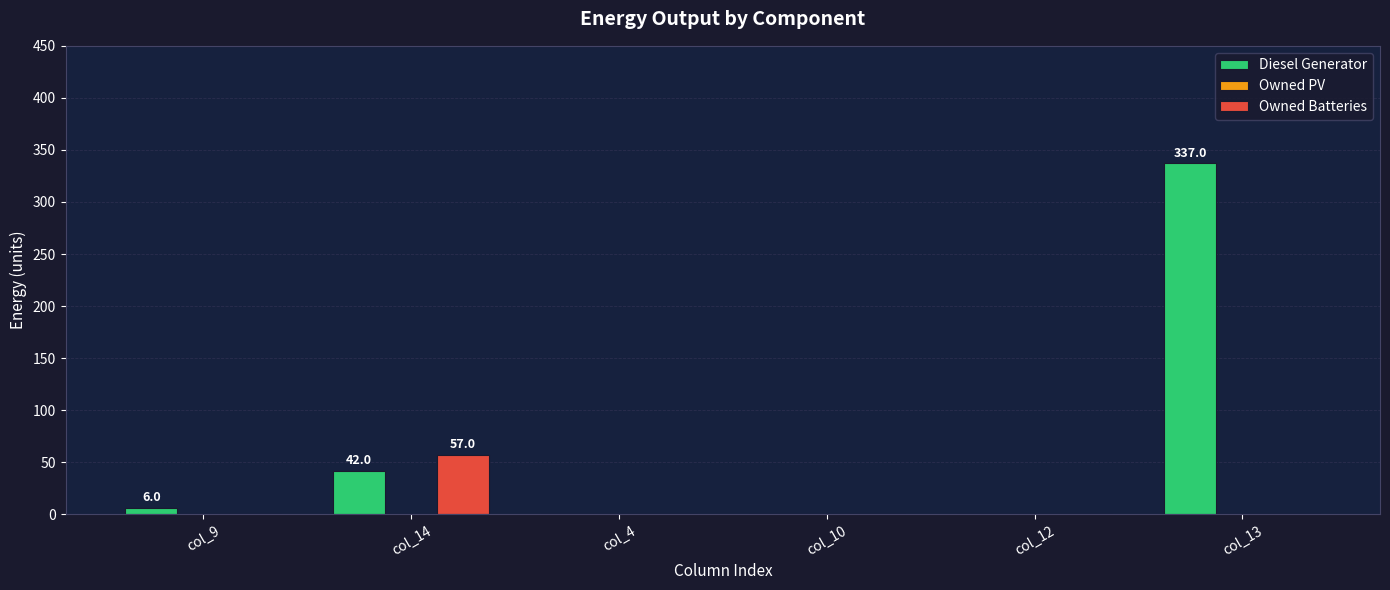

Where is Diesel Generator nearest to the value 168?

col_14